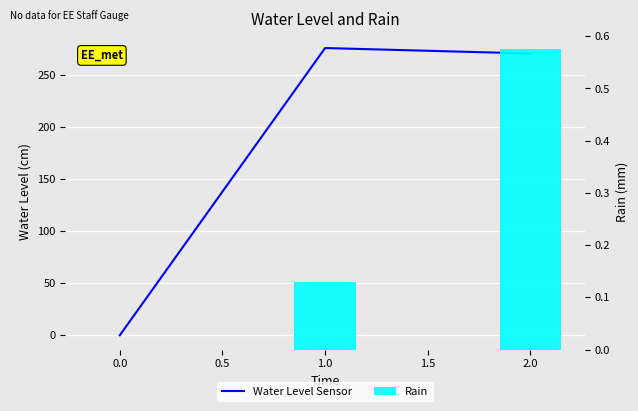

What is the difference between the maximum and minimum values in the Water Level Sensor series?

276.3